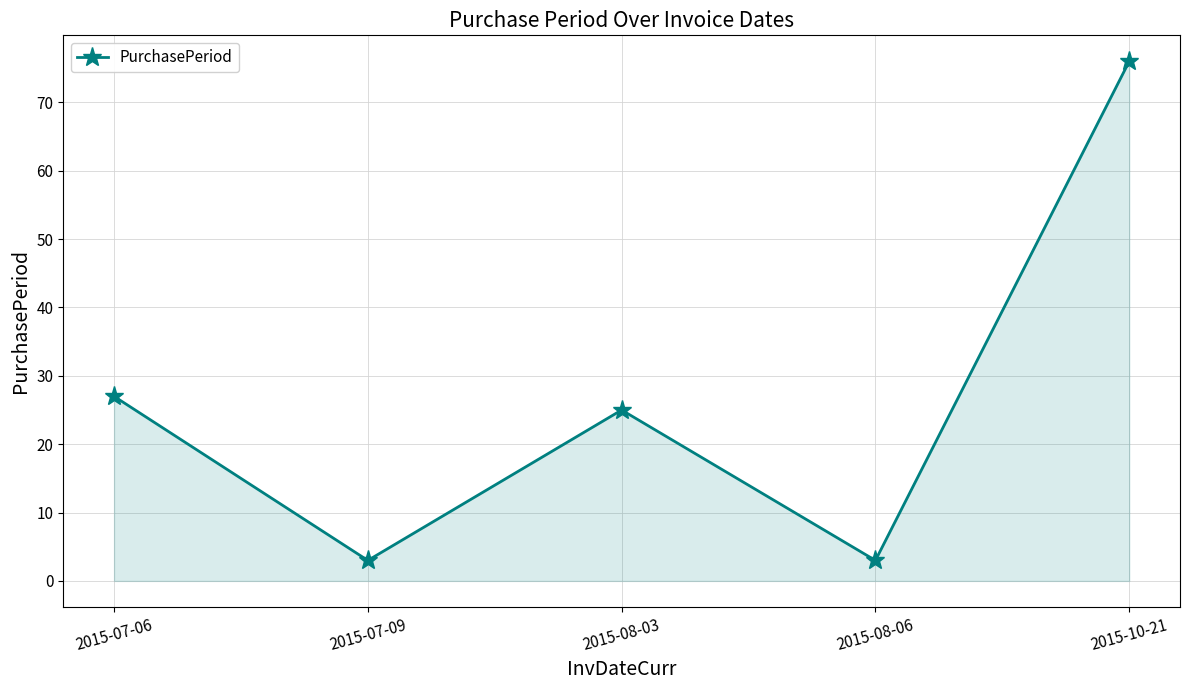

Which has a higher value, 2015-10-21 or 2015-08-06?

2015-10-21